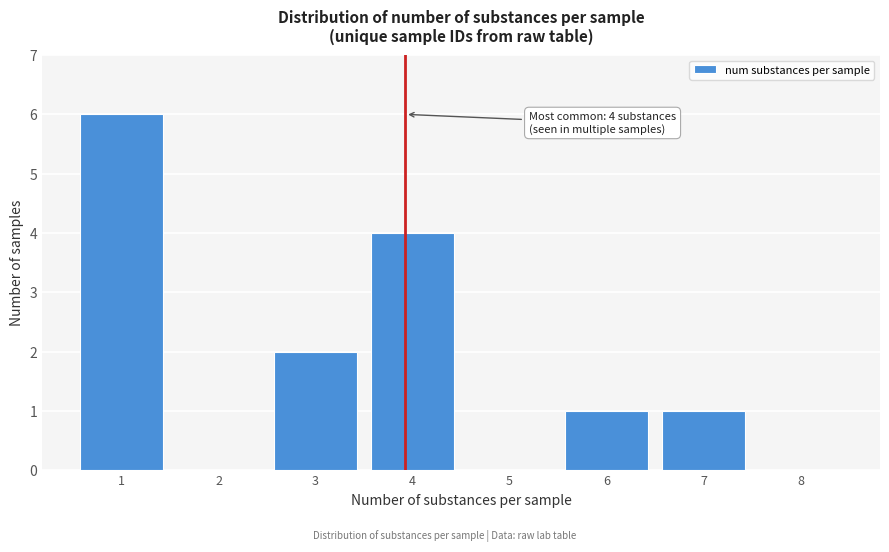

Reading left to right, transcribe all the data shown in this chart.

1=6	2=0	3=2	4=4	5=0	6=1	7=1	8=0